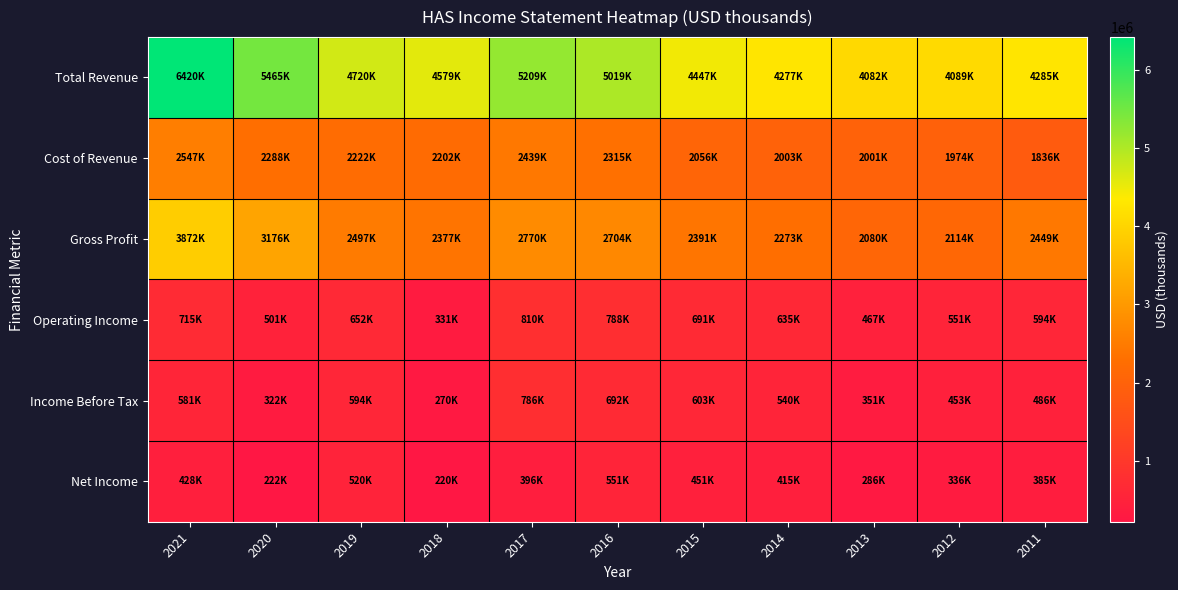

Reading right to left, what are all the values shown in this chart?

Total Revenue: 2011=4285600	2012=4089000	2013=4082200	2014=4277200	2015=4447500	2016=5019800	2017=5209800	2018=4579600	2019=4720200	2020=5465400	2021=6420400
Cost of Revenue: 2011=1836300	2012=1974000	2013=2001700	2014=2003700	2015=2056300	2016=2315000	2017=2439200	2018=2202300	2019=2222400	2020=2288900	2021=2547900
Gross Profit: 2011=2449300	2012=2114900	2013=2080500	2014=2273500	2015=2391200	2016=2704800	2017=2770600	2018=2377300	2019=2497800	2020=3176600	2021=3872500
Operating Income: 2011=594000	2012=551800	2013=467100	2014=635400	2015=691900	2016=788000	2017=810400	2018=331100	2019=652100	2020=501800	2021=715900
Income Before Tax: 2011=486400	2012=453400	2013=351800	2014=540000	2015=603900	2016=692500	2017=786200	2018=270400	2019=594200	2020=322100	2021=581900
Net Income: 2011=385400	2012=336000	2013=286200	2014=415900	2015=451800	2016=551400	2017=396600	2018=220400	2019=520500	2020=222500	2021=428700